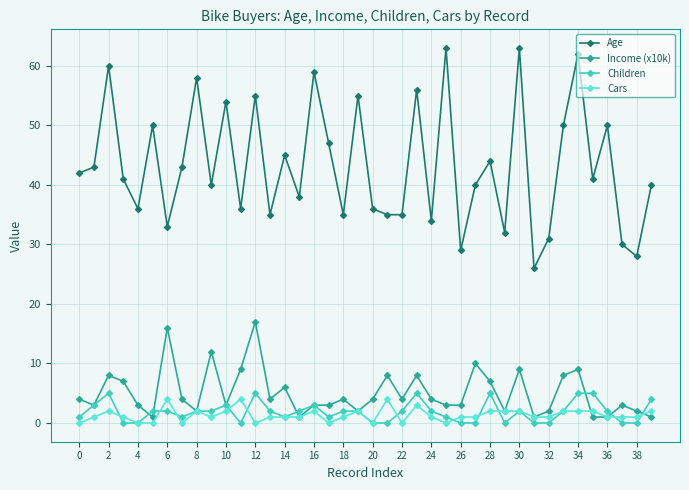

Which series has the largest total across all categories?

Age